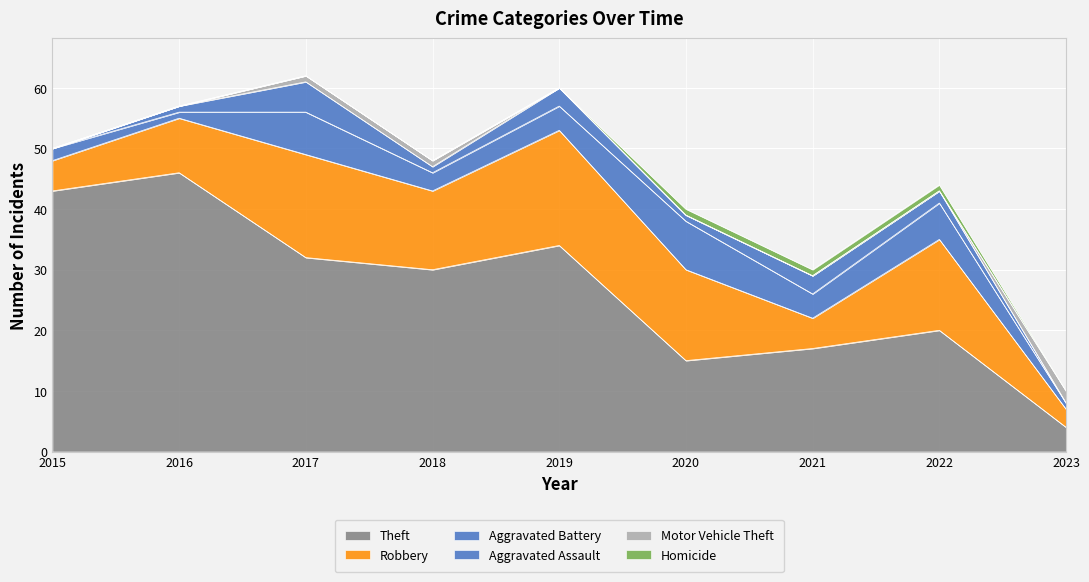

True or false: Homicide has more than 2 points higher than both neighbors.

False